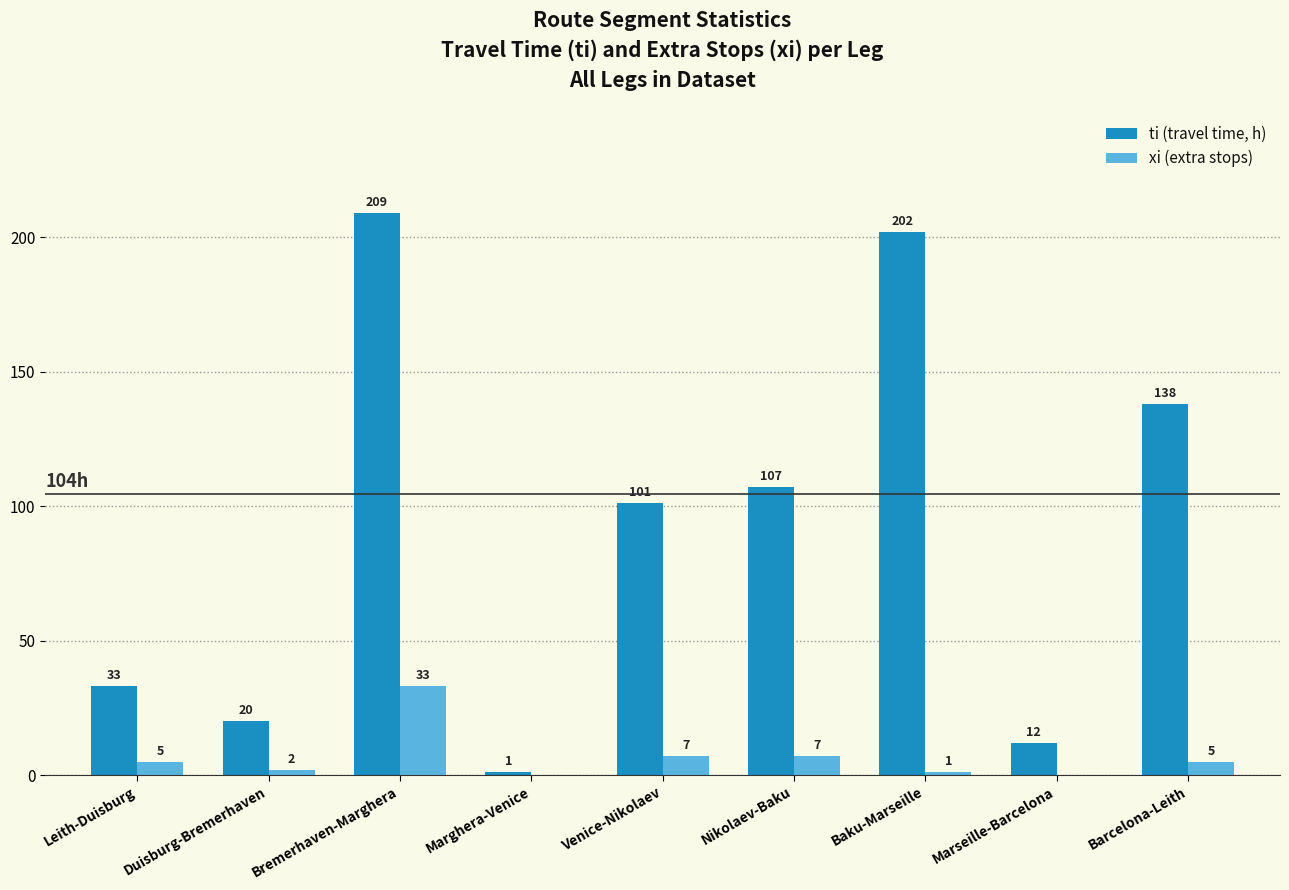

Which series changed the most between Marseille-Barcelona and Barcelona-Leith?

ti (travel time, h)